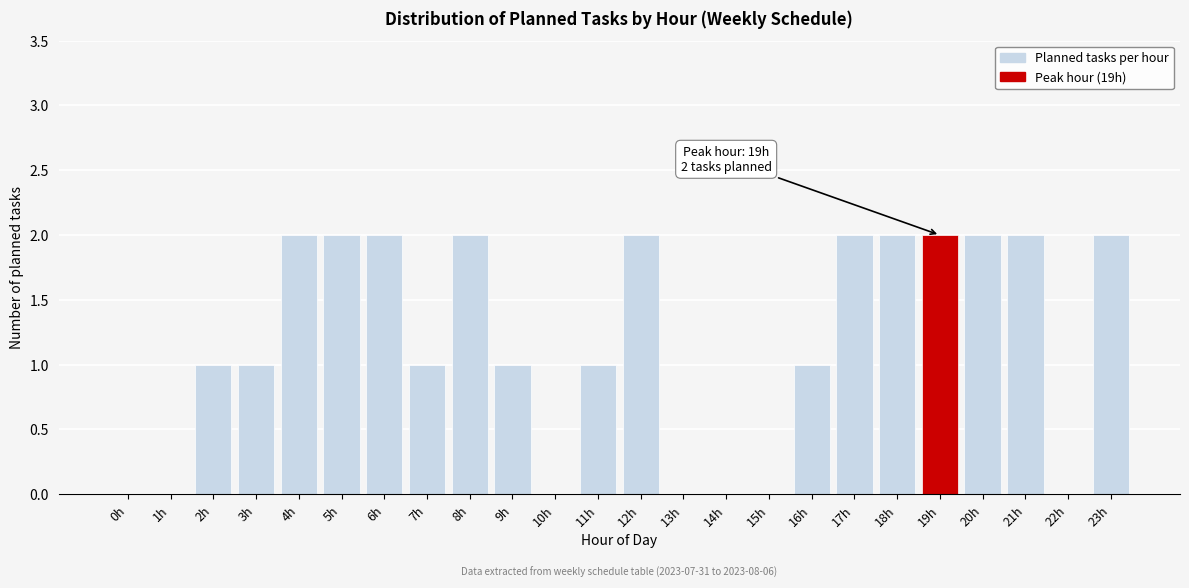

Reading left to right, list all the values displayed in this chart.

0h=0	1h=0	2h=1	3h=1	4h=2	5h=2	6h=2	7h=1	8h=2	9h=1	10h=0	11h=1	12h=2	13h=0	14h=0	15h=0	16h=1	17h=2	18h=2	19h=2	20h=2	21h=2	22h=0	23h=2